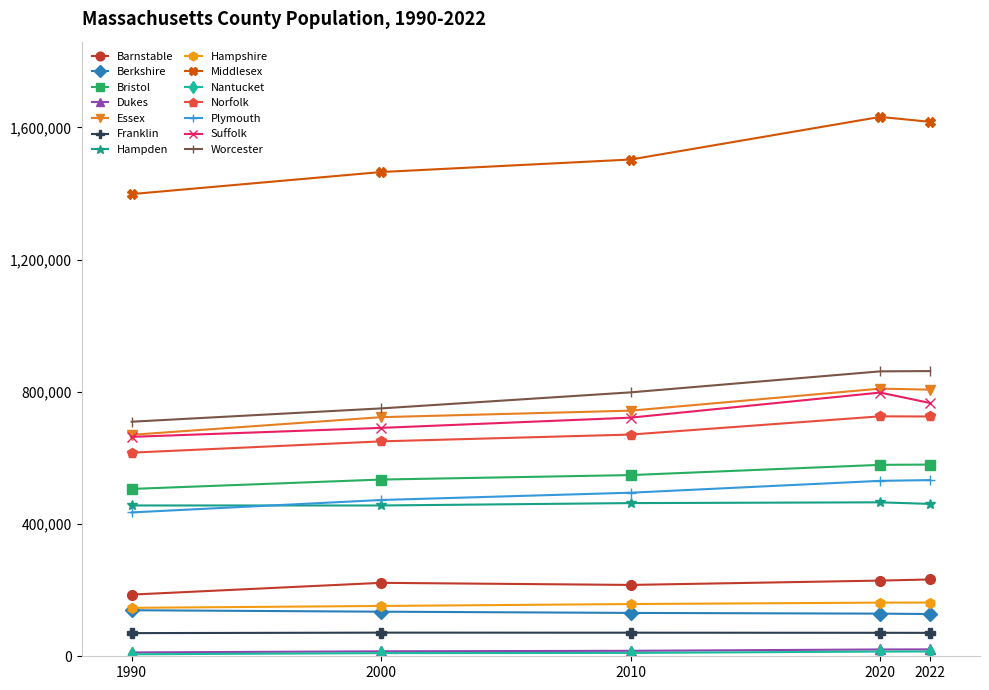

What is the greatest value displayed?

1632002